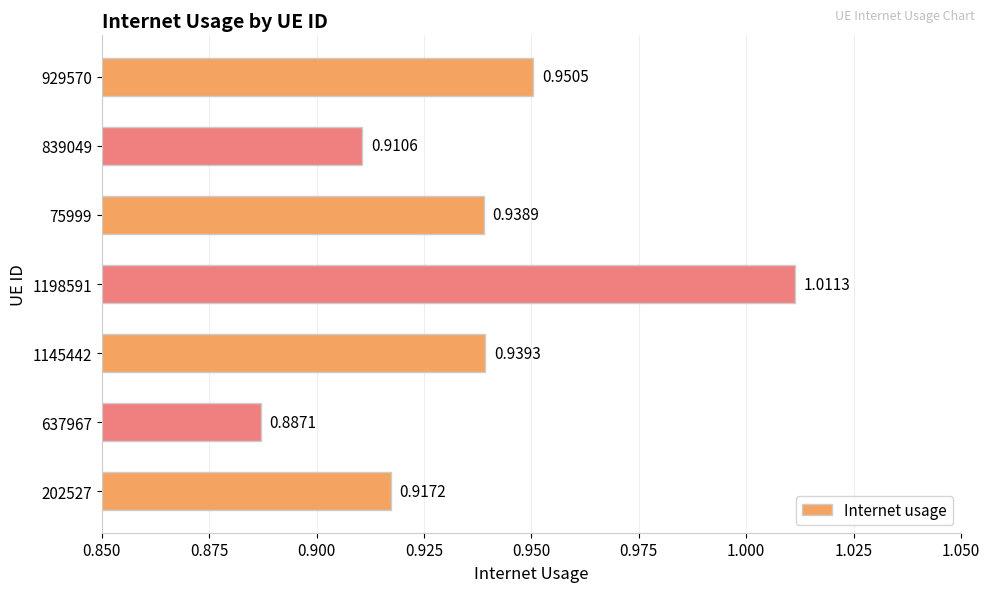

Between 1145442 and 75999, which is larger?

1145442